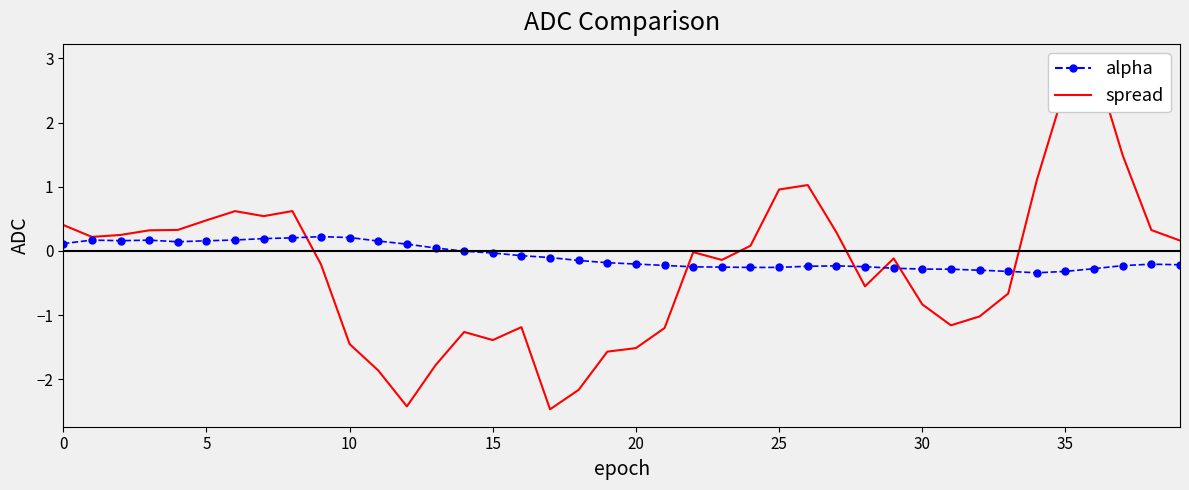

Which series changed the most between 35 and 31?

spread